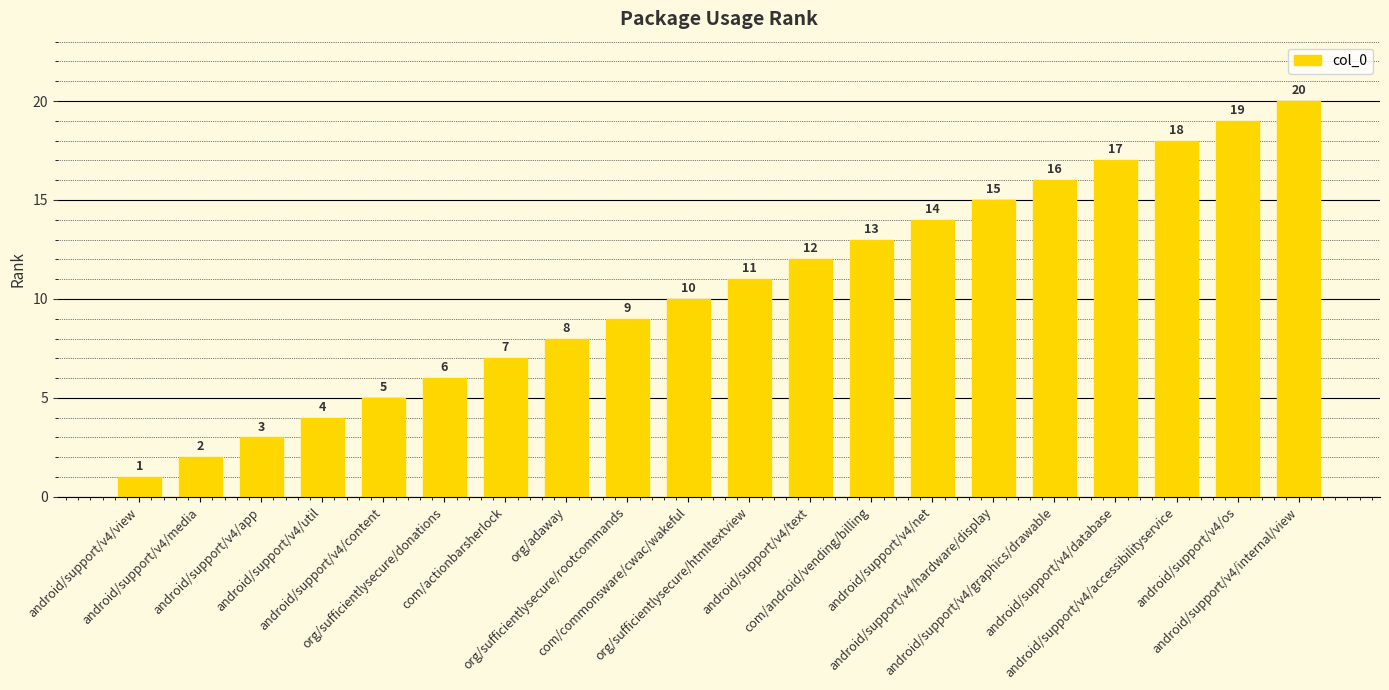

List the labels in order of value, largest first.

android/support/v4/internal/view, android/support/v4/os, android/support/v4/accessibilityservice, android/support/v4/database, android/support/v4/graphics/drawable, android/support/v4/hardware/display, android/support/v4/net, com/android/vending/billing, android/support/v4/text, org/sufficientlysecure/htmltextview, com/commonsware/cwac/wakeful, org/sufficientlysecure/rootcommands, org/adaway, com/actionbarsherlock, org/sufficientlysecure/donations, android/support/v4/content, android/support/v4/util, android/support/v4/app, android/support/v4/media, android/support/v4/view